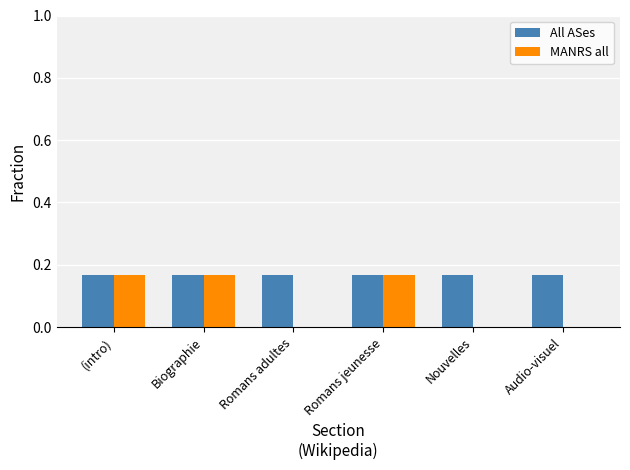

How many groups of bars are there?

6